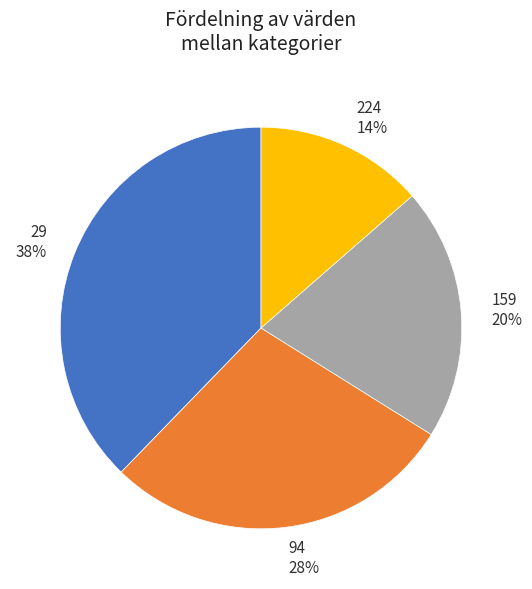

Count the number of slices in the pie.

4